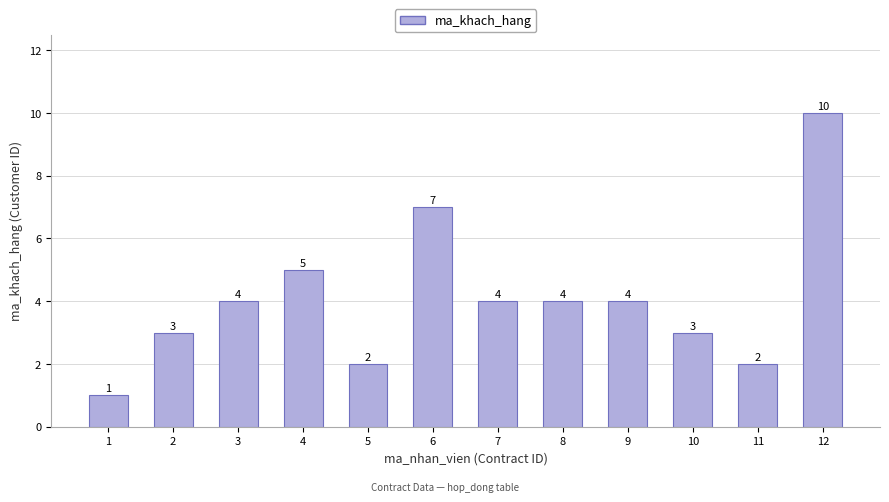

The chart shows a value of 3 at 4. True or false?

False